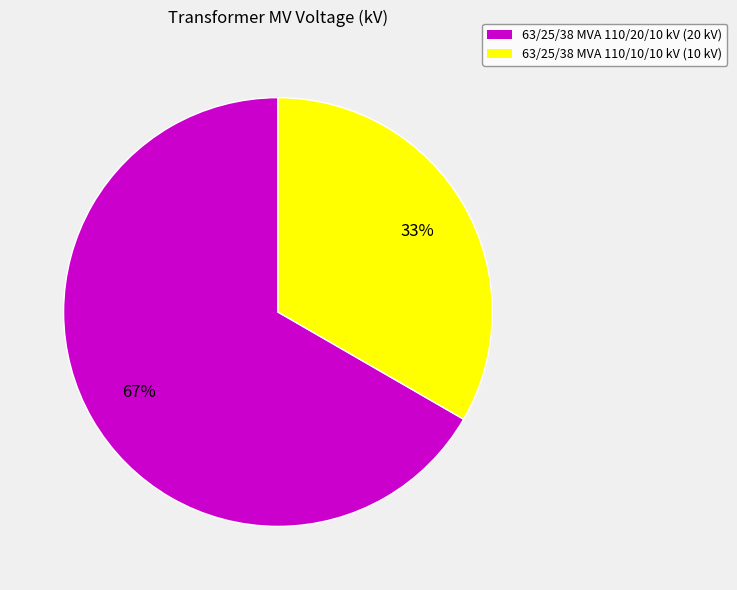

Is it true that 63/25/38 MVA 110/10/10 kV is 33% of the pie?

True